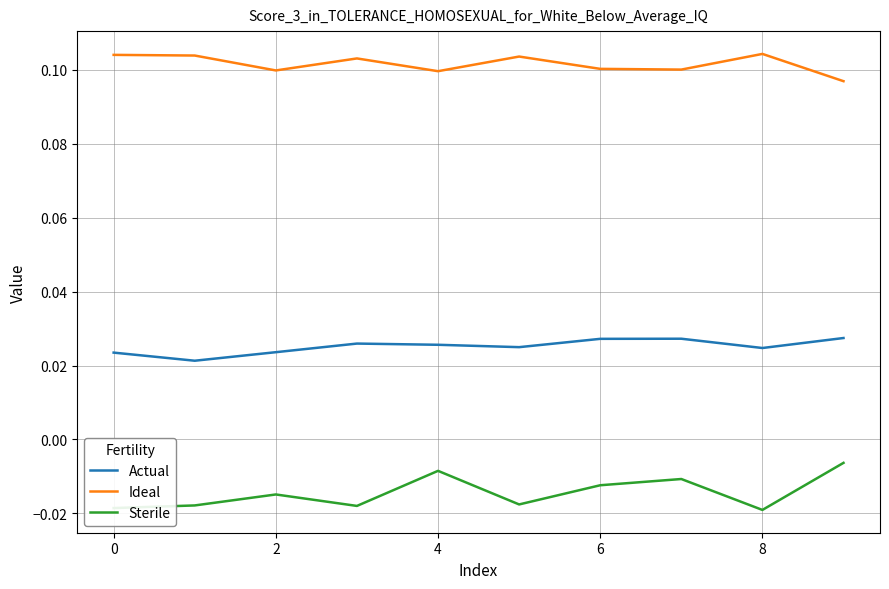

Rank the series by their maximum value, from lowest to highest.

Sterile, Actual, Ideal